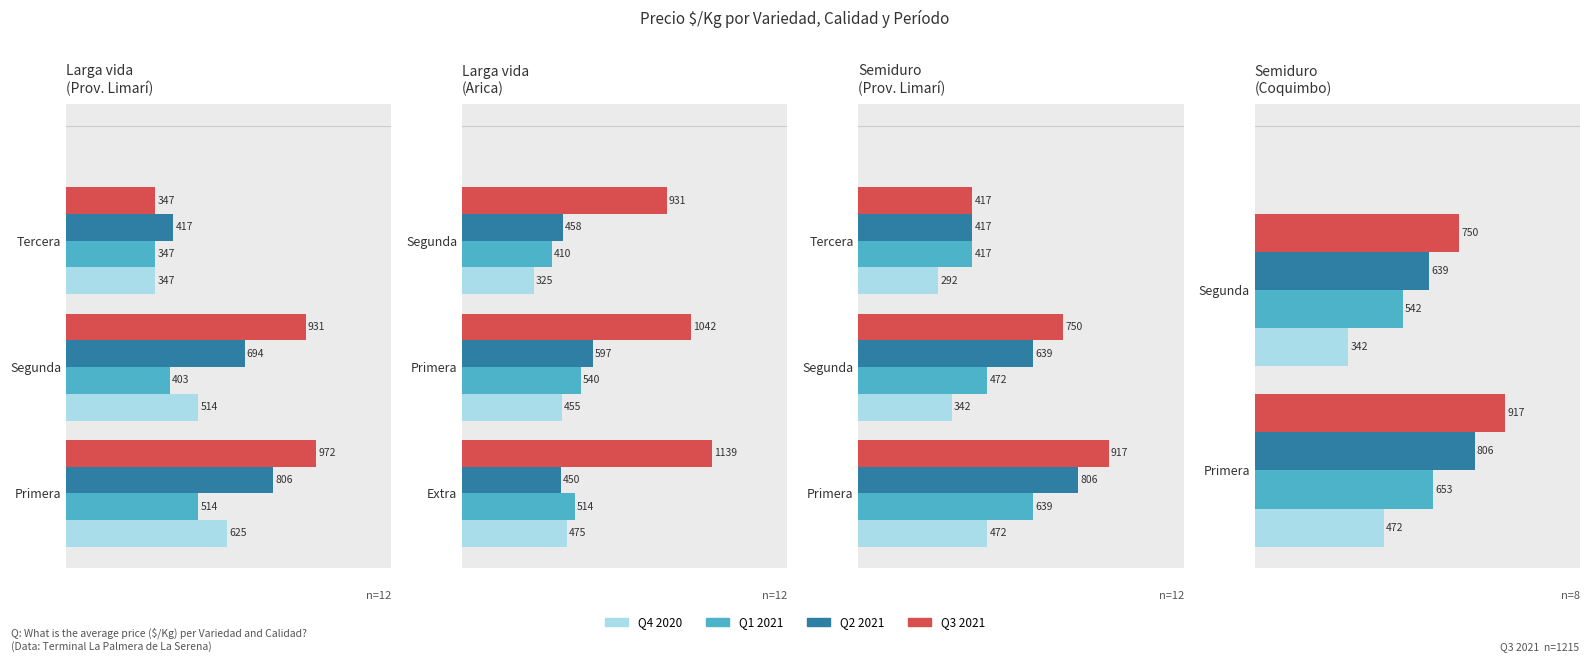

What is the value of the Q1 2021 bar at the 1st from the left?

653